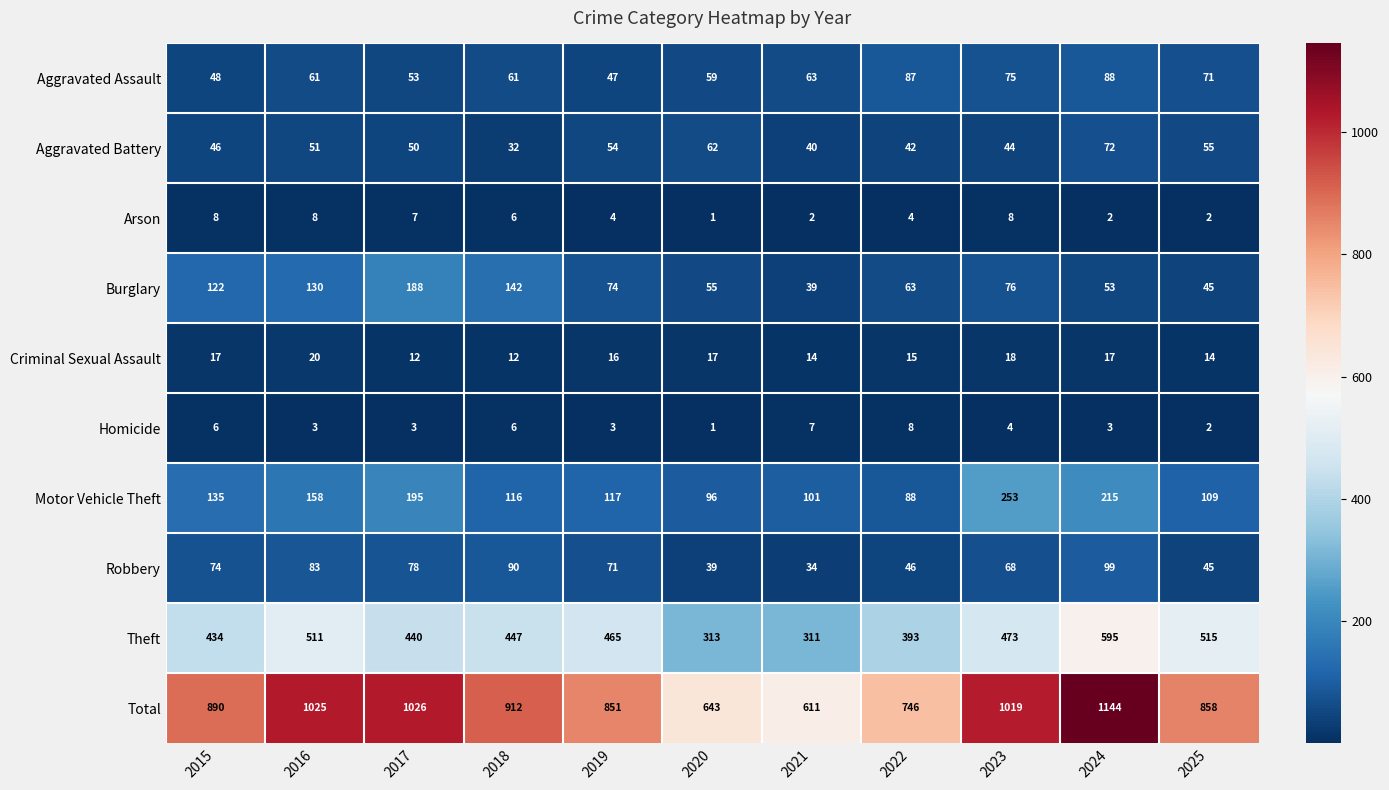

Where is Criminal Sexual Assault nearest to the value 16?

2019